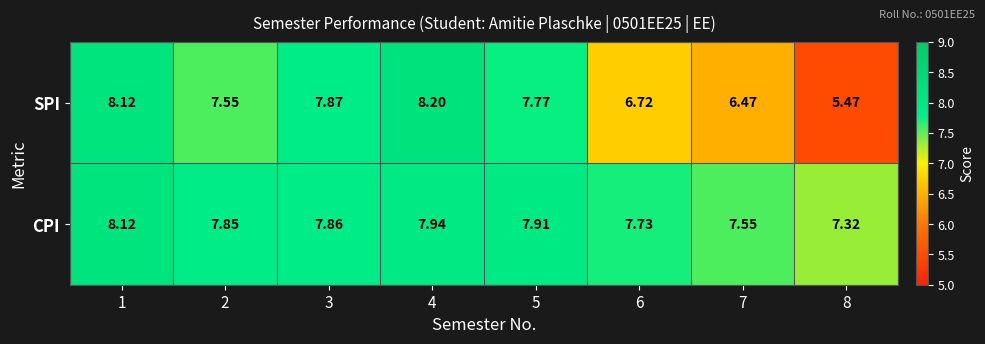

Which series has the largest total across all categories?

CPI